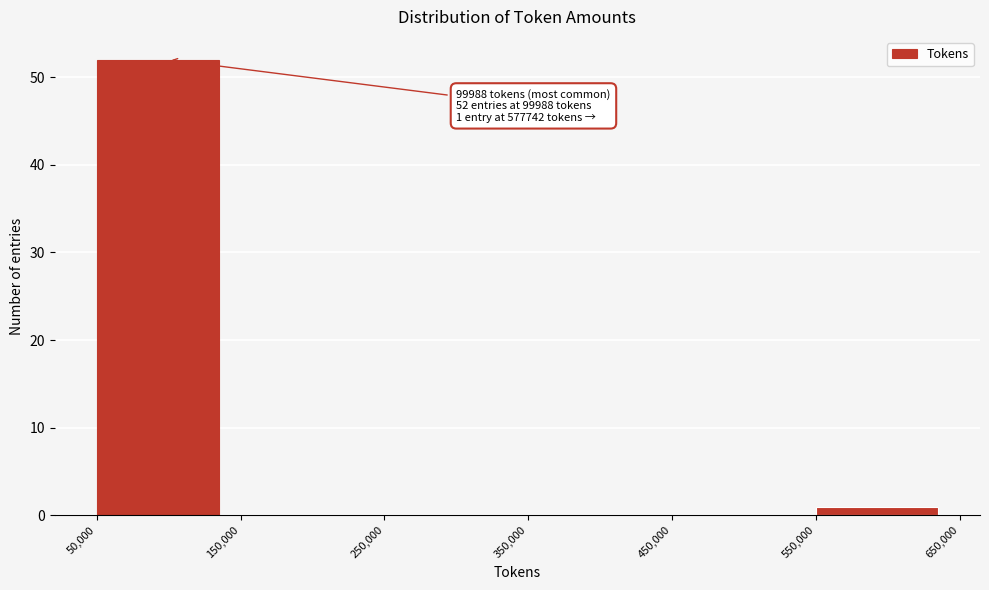

Over which range of the x-axis is the bar tallest?

50,000 to 150,000